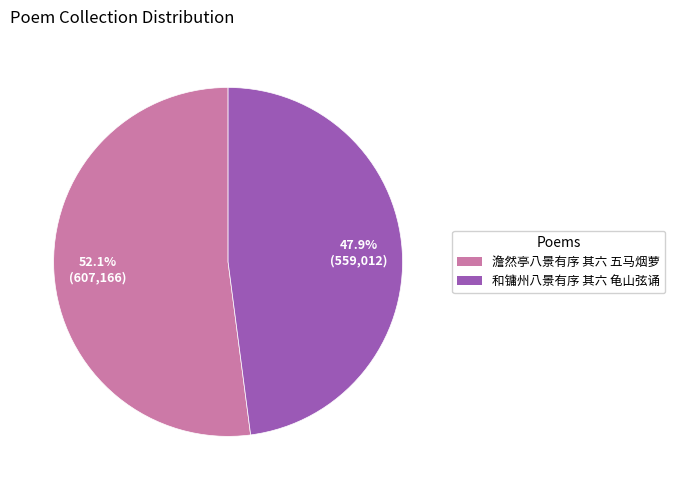

Between 和镛州八景有序 其六 龟山弦诵 and 澹然亭八景有序 其六 五马烟萝, which is larger?

澹然亭八景有序 其六 五马烟萝